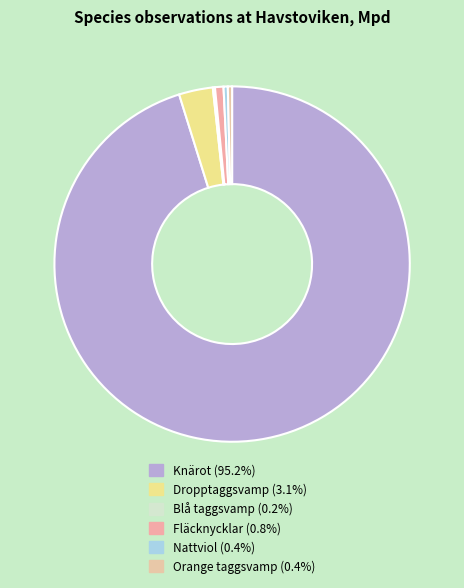

Which category accounts for the majority?

Knärot